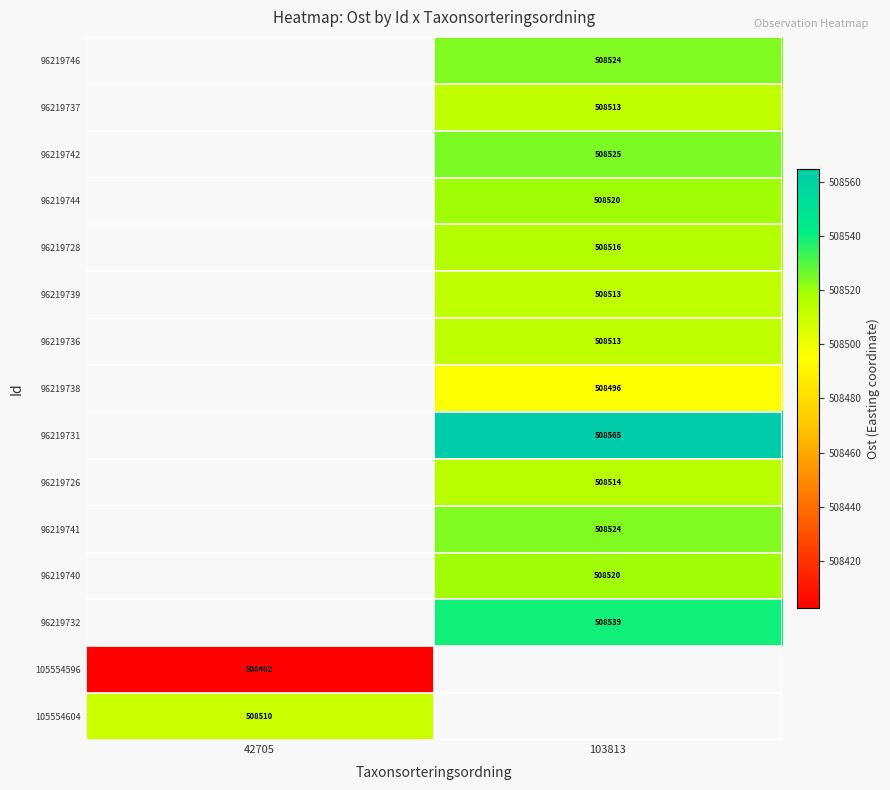

The 96219726 series shows 761579.5 at 103813. True or false?

False